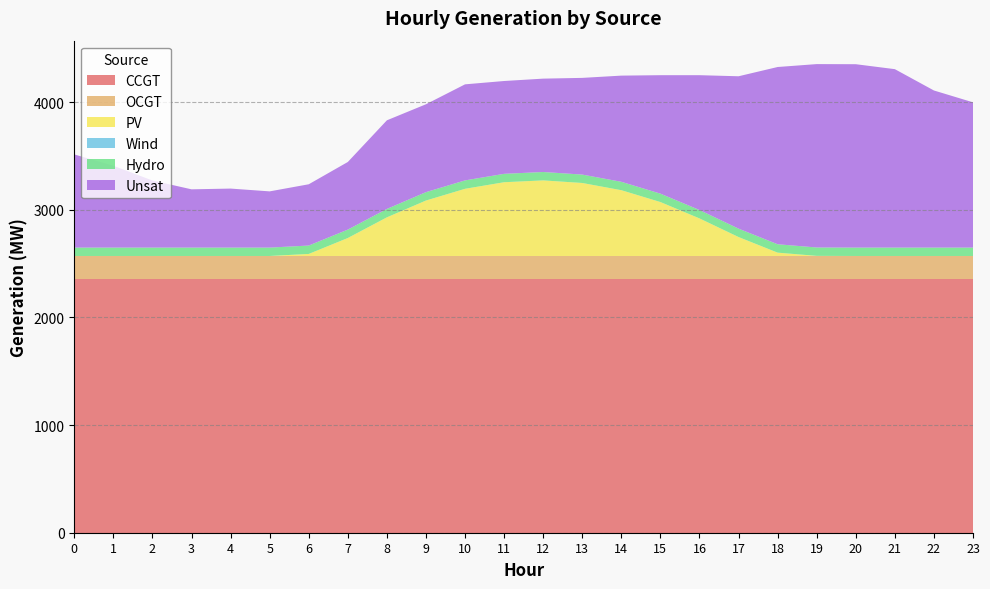

Reading left to right, list all the values displayed in this chart.

CCGT: 2360	2360	2360	2360	2360	2360	2360	2360	2360	2360	2360	2360	2360	2360	2360	2360	2360	2360	2360	2360	2360	2360	2360	2360
OCGT: 210	210	210	210	210	210	210	210	210	210	210	210	210	210	210	210	210	210	210	210	210	210	210	210
PV: 0	0	0	0	0	0	19	167	359	515	624	685	702	678	611	501	349	176	31	1	0	0	0	0
Wind: 0	0	0	0	0	0	0	0	0	0	0	0	0	0	0	0	0	0	0	0	0	0	0	0
Hydro: 78	78	78	78	78	78	78	78	78	78	78	78	78	78	78	78	78	78	78	78	78	78	78	78
Unsat: 865	760	623	541	548	522	569	628	823	816	892	862	867	898	986	1100	1252	1415	1646	1703	1703	1657	1459	1349